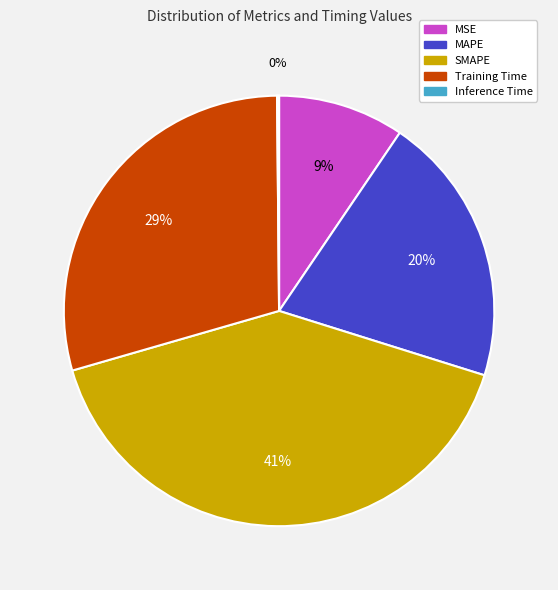

Is there a majority slice in this chart?

No